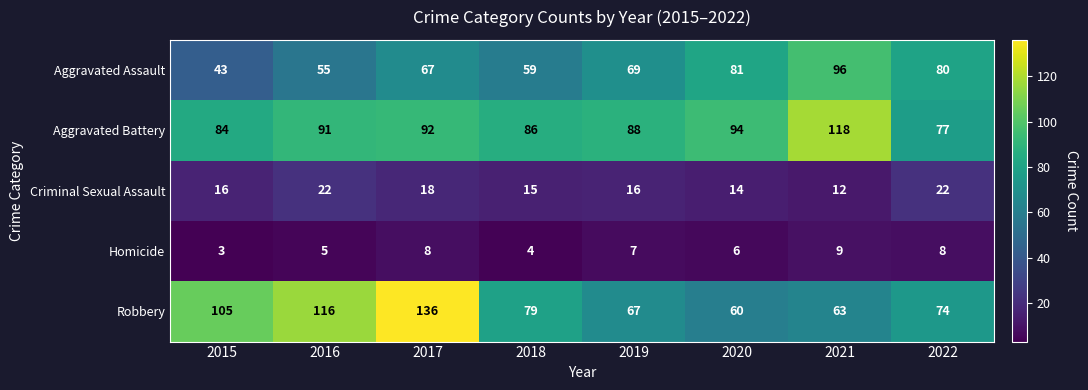

Rank the series at 2020 from lowest to highest value.

Homicide, Criminal Sexual Assault, Robbery, Aggravated Assault, Aggravated Battery